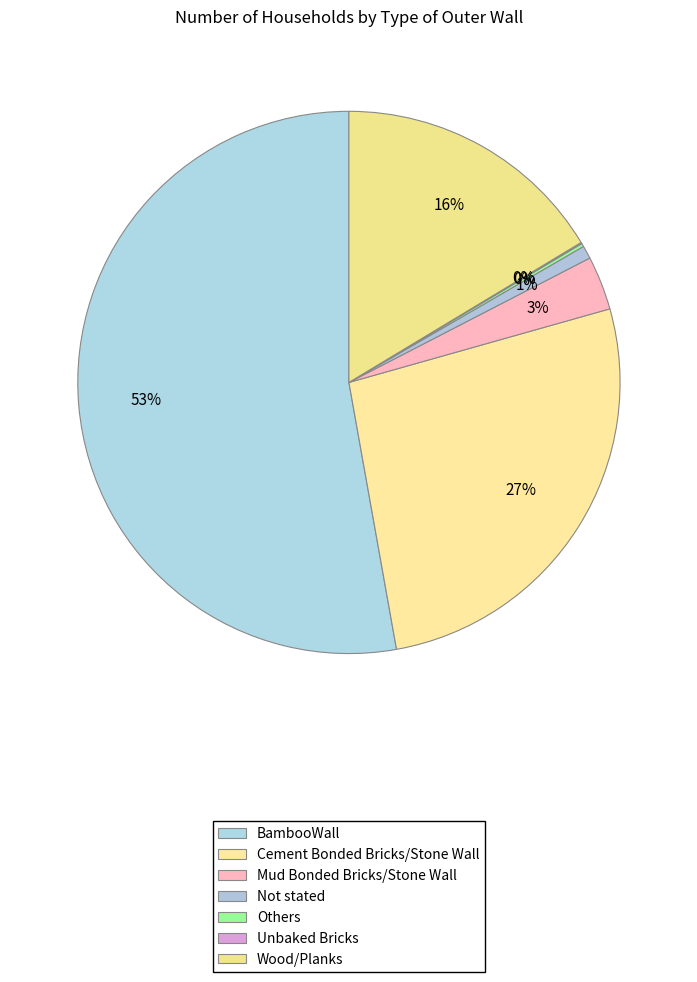

Which slice is the largest?

BambooWall